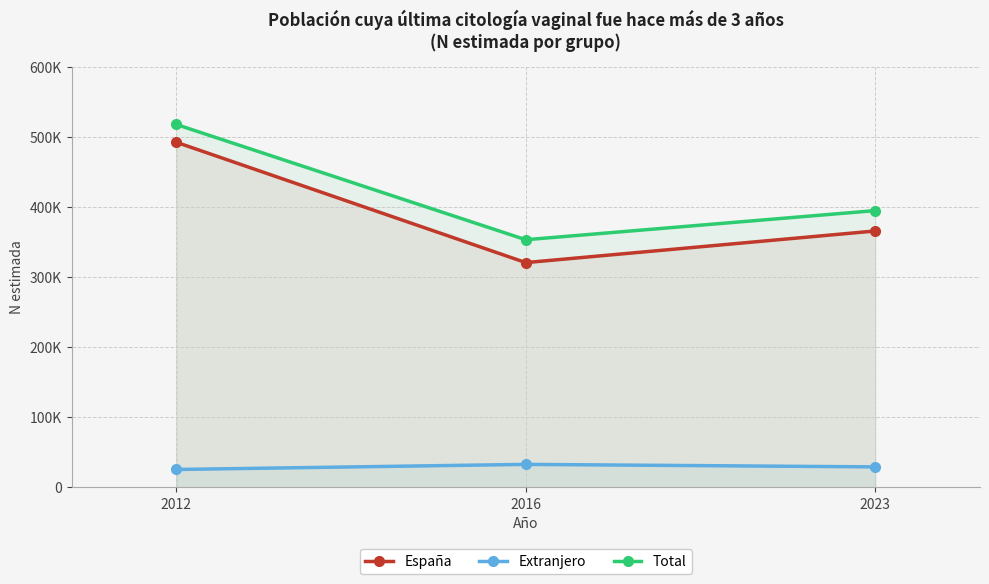

At which label does España reach its peak?

2012